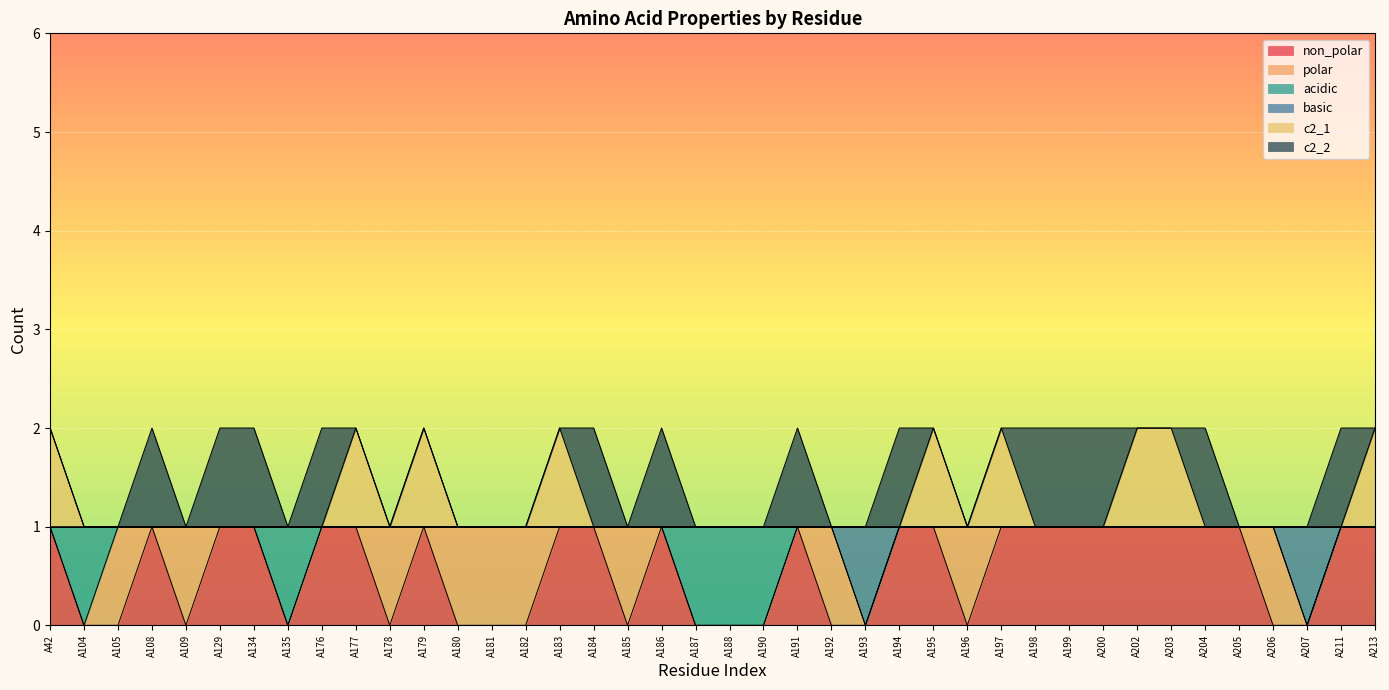

What is the total value across all series at A195?

2